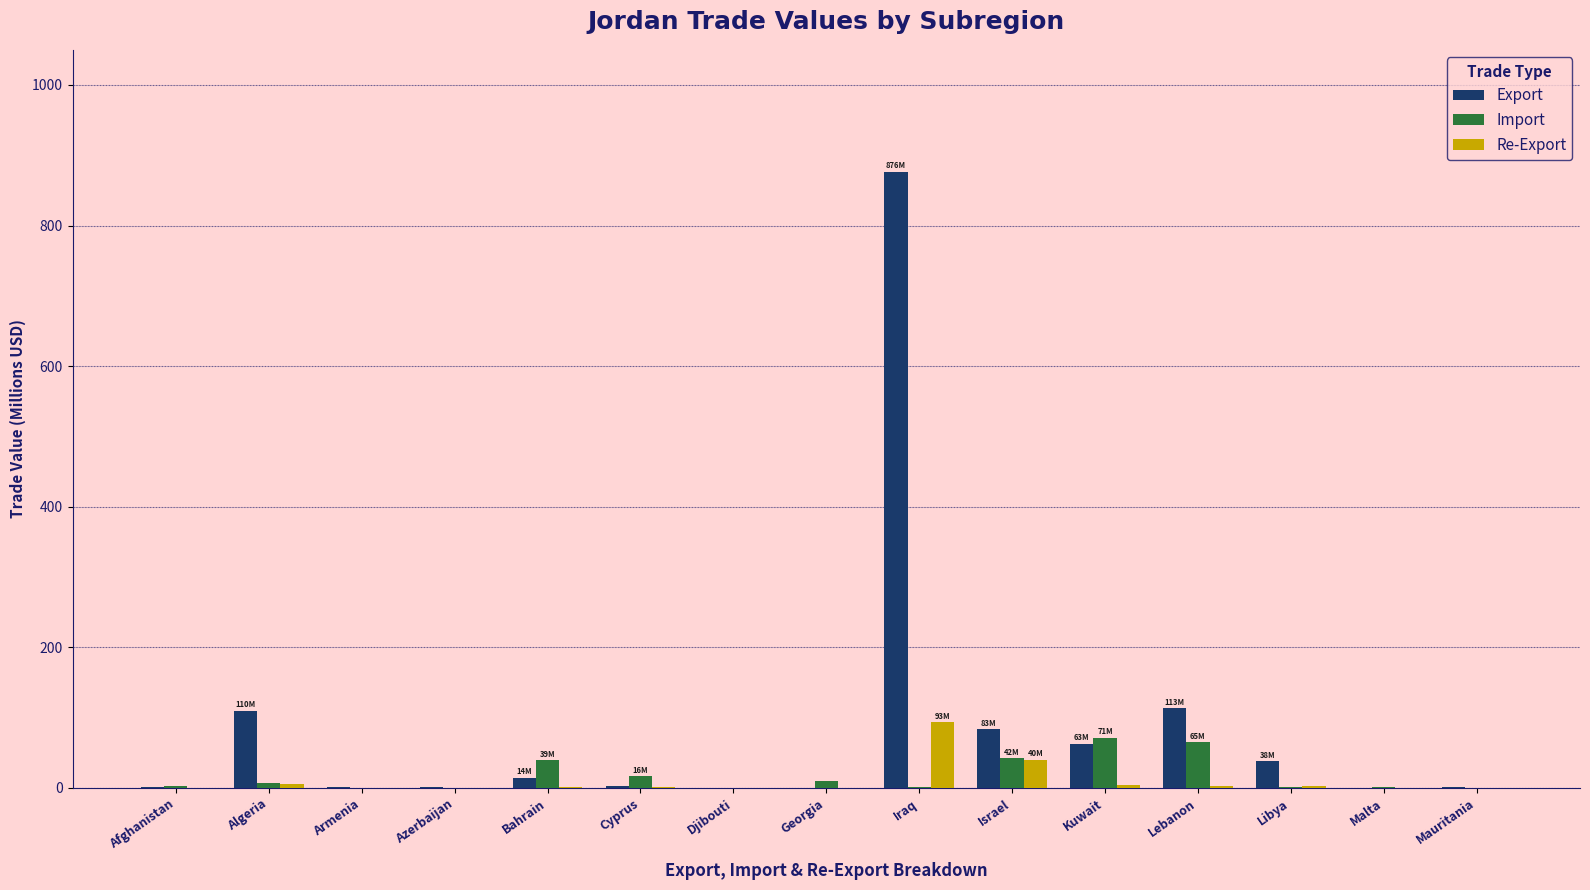

What is the spread (max minus min) of values at Afghanistan?

2.7